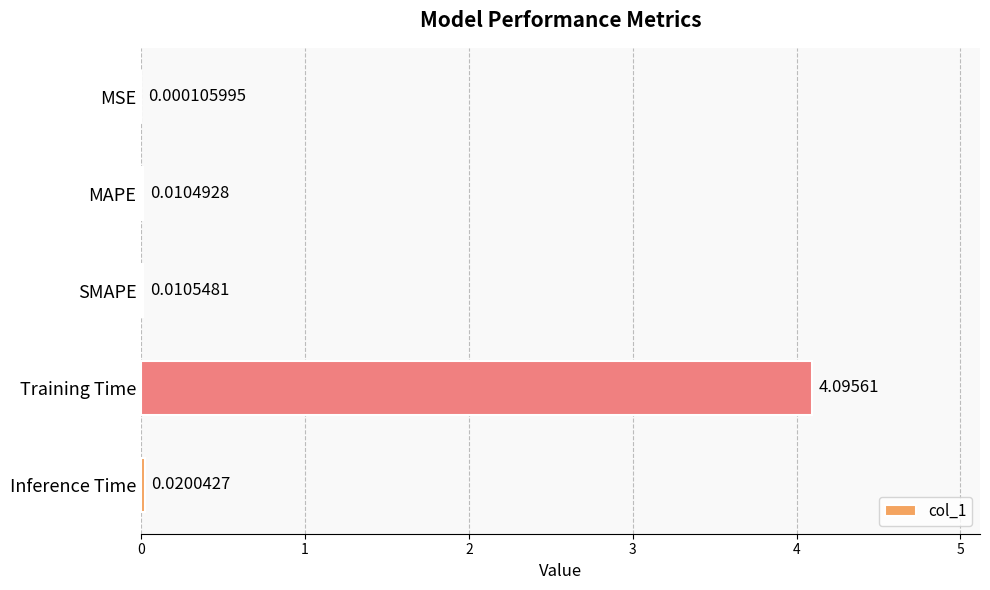

Between Inference Time and MAPE, which is larger?

Inference Time